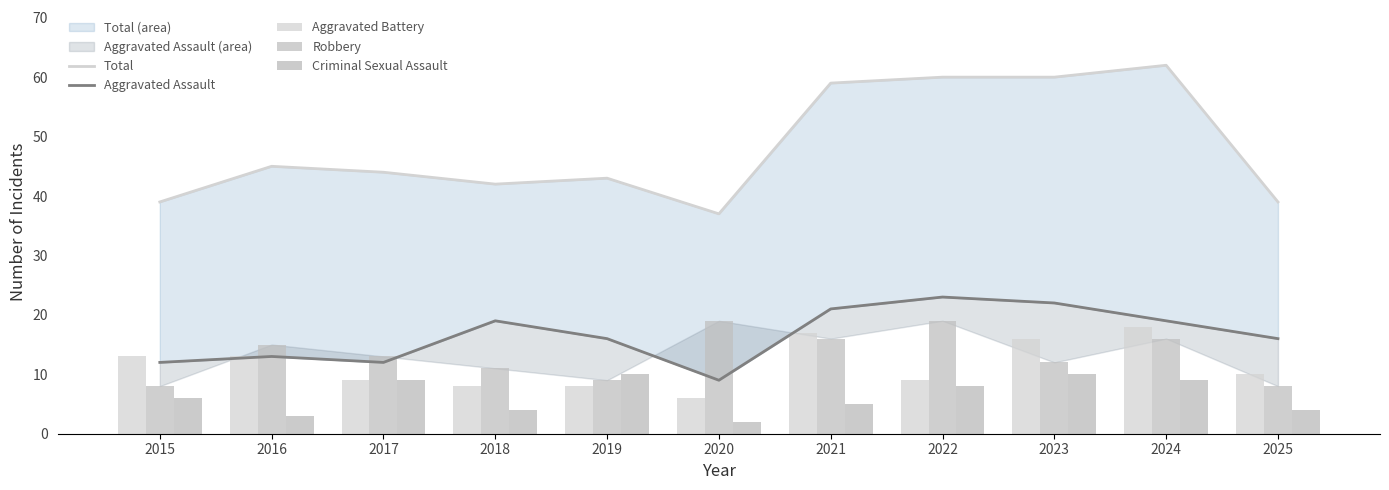

Rank the series at 2016 from highest to lowest value.

Total, Robbery, Aggravated Assault, Aggravated Battery, Criminal Sexual Assault